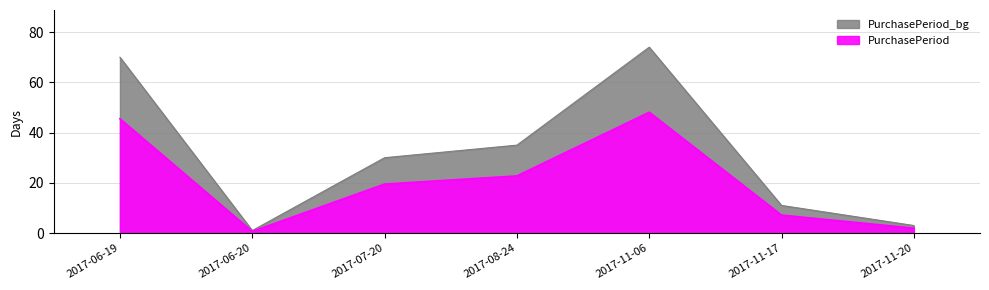

What is the minimum value shown in the chart?

0.7